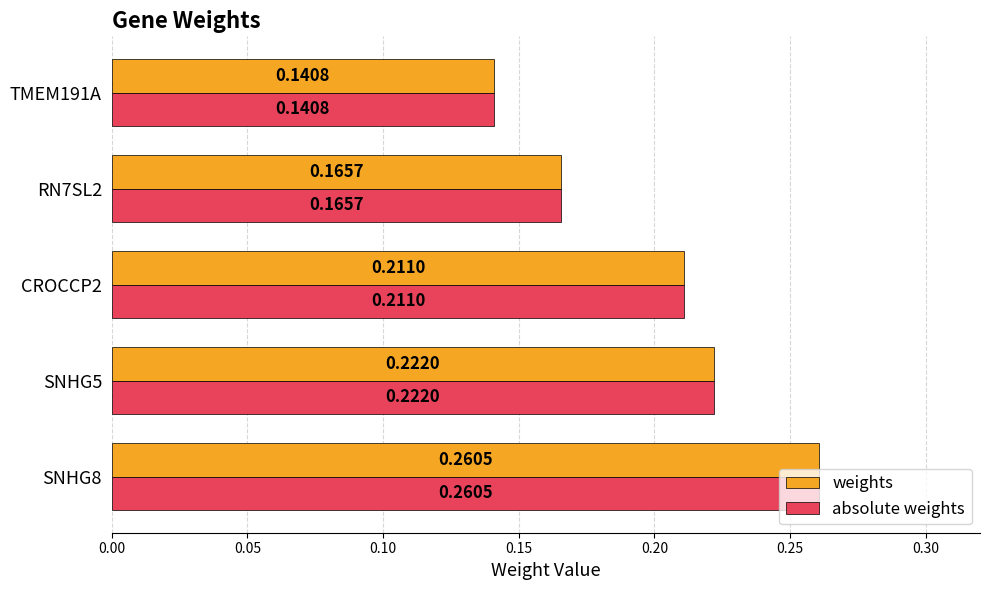

At how many categories does at least one series exceed 0?

5